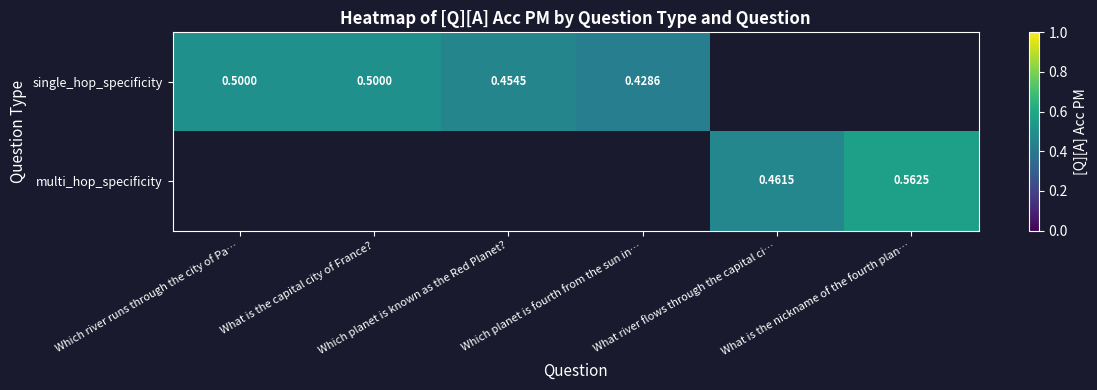

Read the single_hop_specificity value at Which planet is fourth from the sun in….

0.4